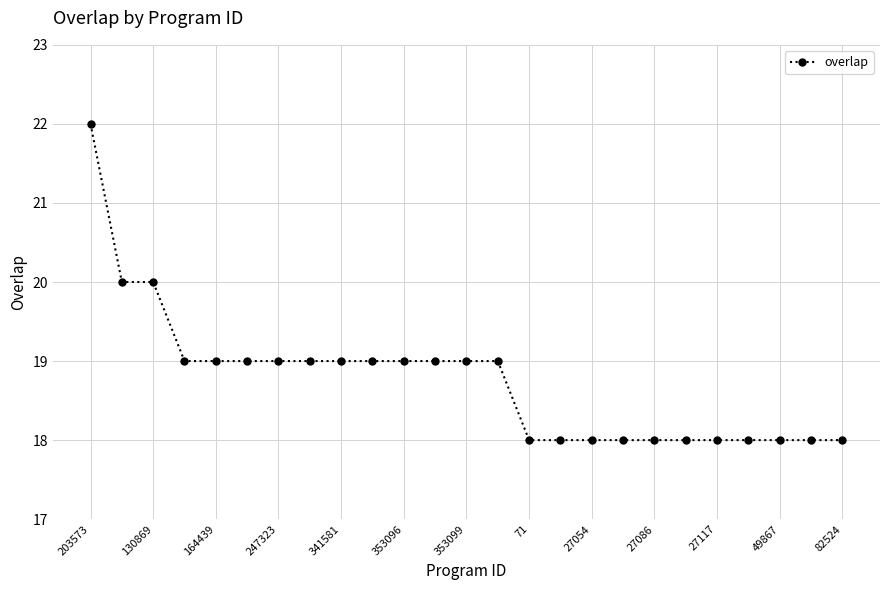

What is the value of the 25th point from the left?

18